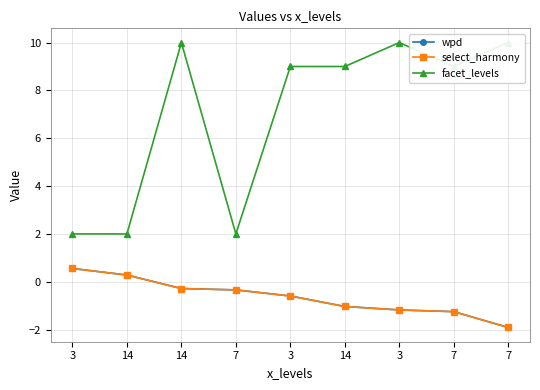

True or false: select_harmony and wpd cross at least once.

False